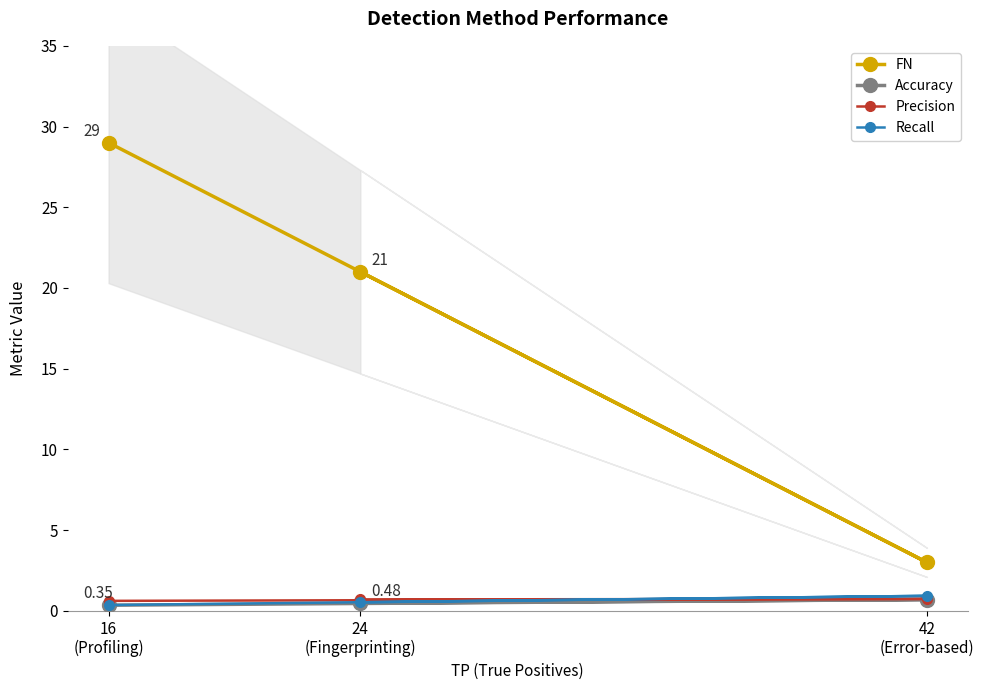

At which label does Precision reach its peak?

42
(Error-based)